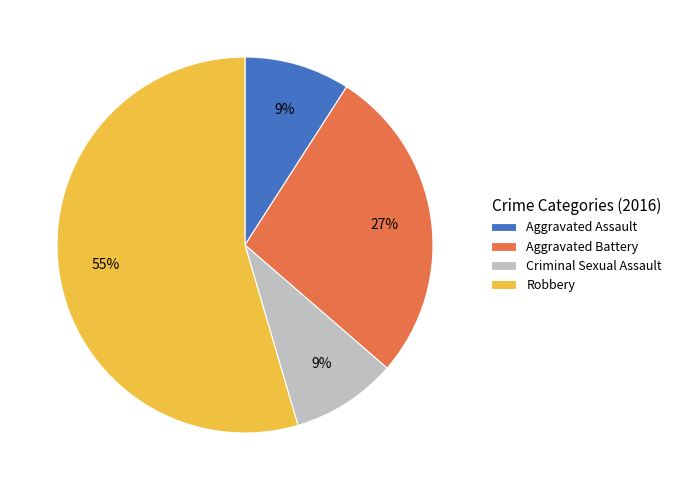

To the nearest percent, what is the average slice percentage?

25%